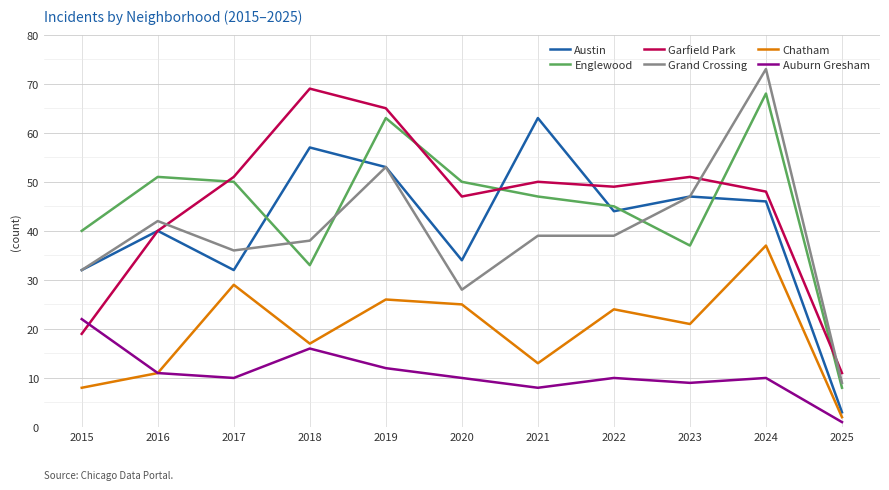

At which label does Garfield Park reach its peak?

2018